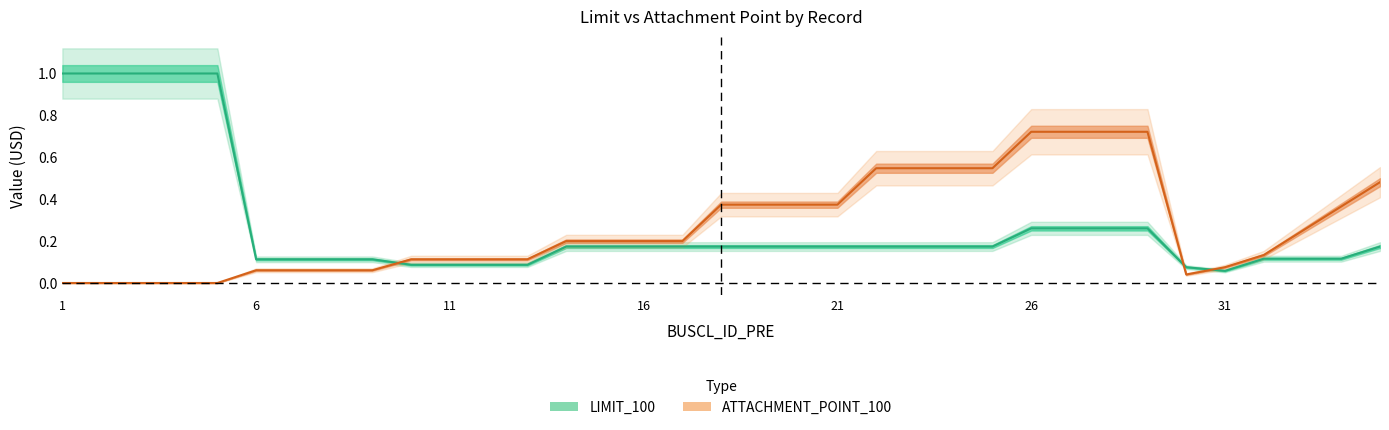

What is the total value across all series at 35?

0.7